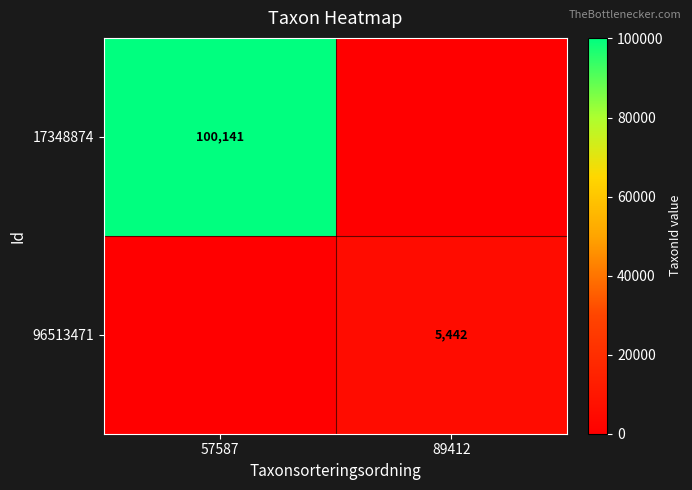

At how many categories does at least one series exceed 72824?

1